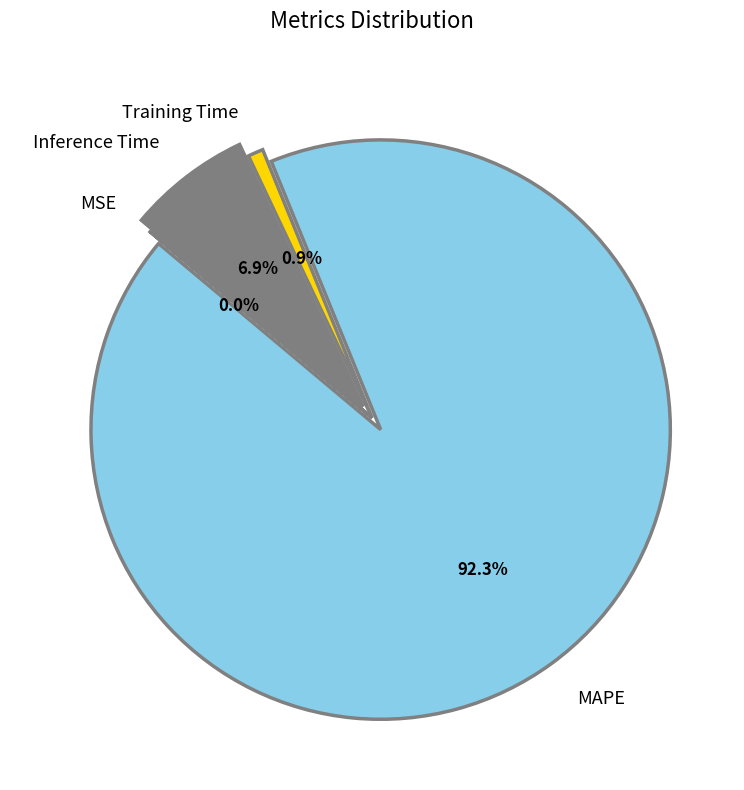

Combined, what portion of the pie is MAPE and Inference Time?

99.1%